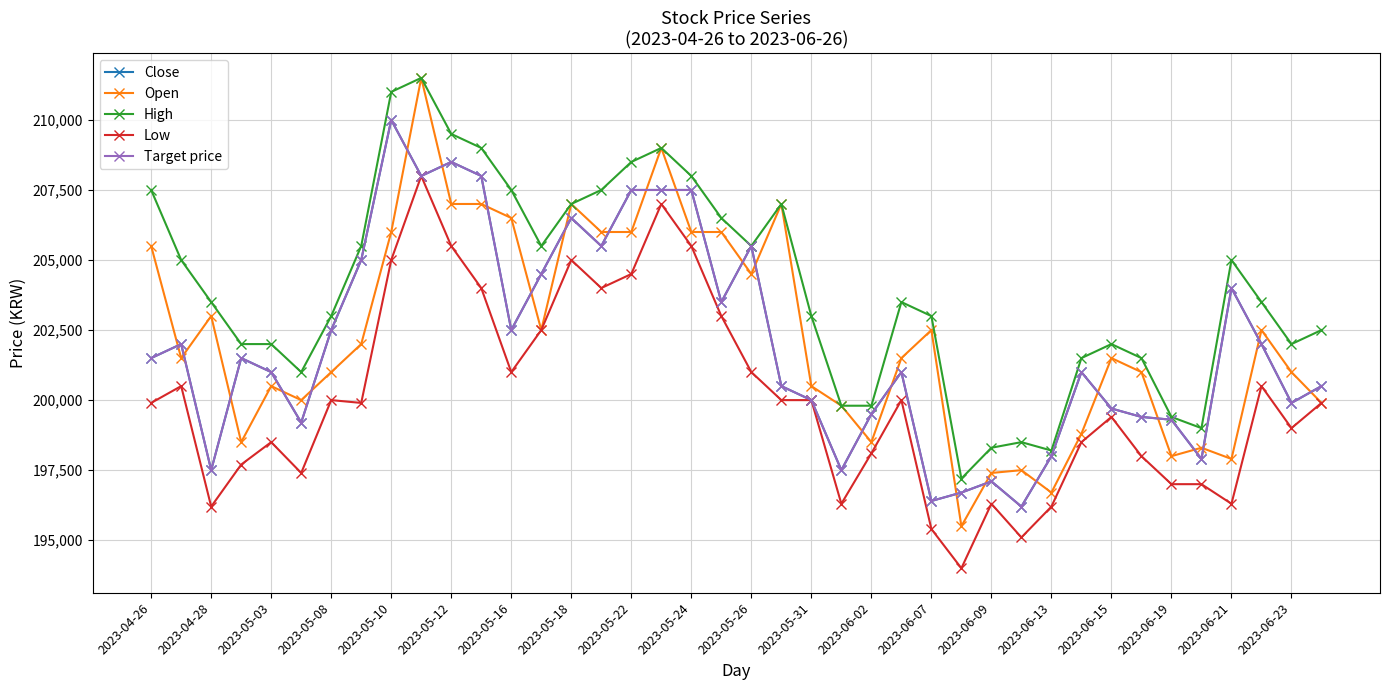

True or false: Target price and Low intersect in this chart.

False